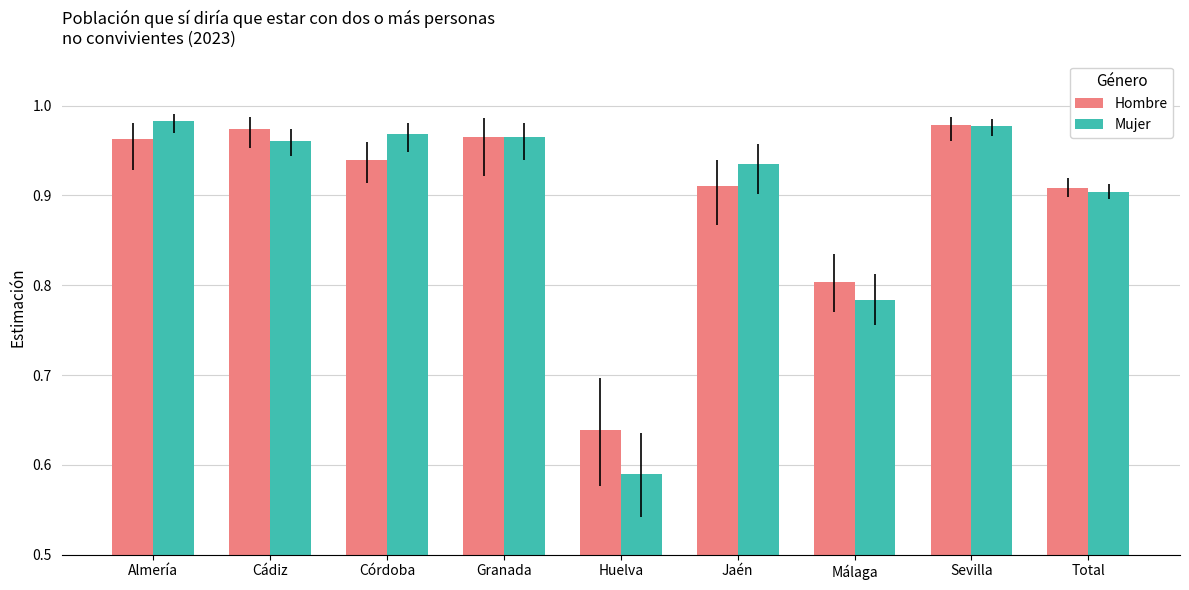

What is the difference between the maximum and minimum values in the Mujer series?

0.4